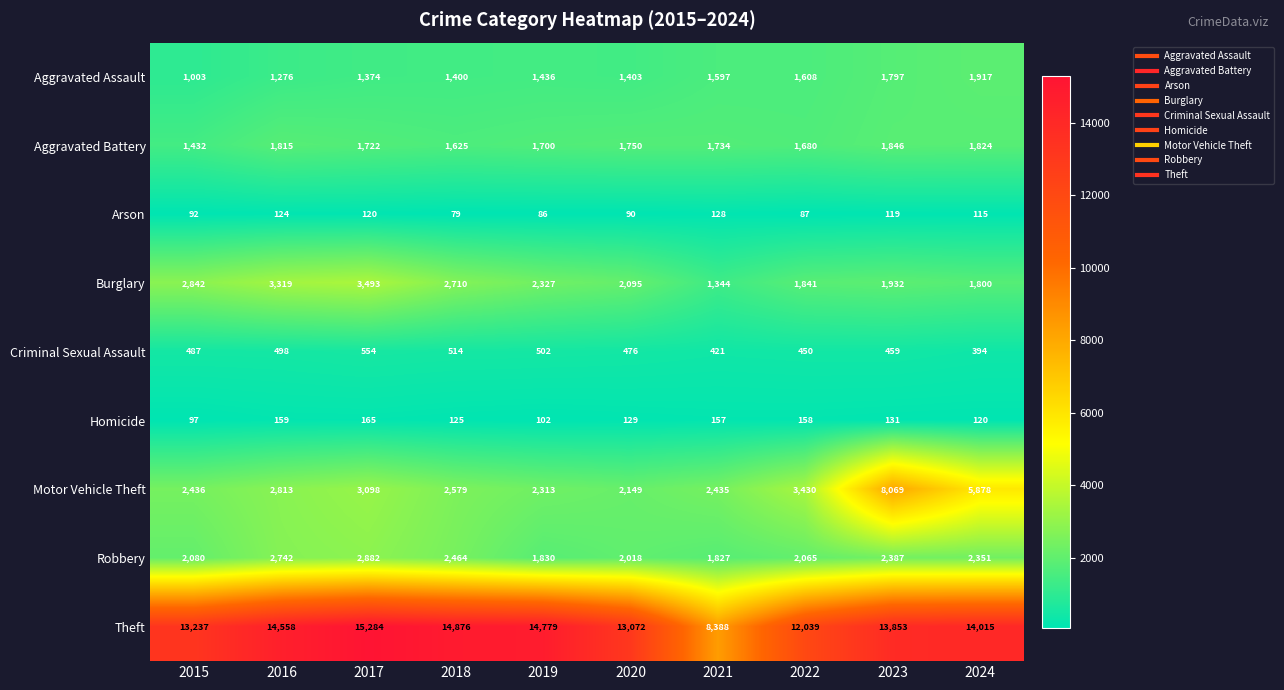

Which label corresponds to the largest value in the chart?

2017